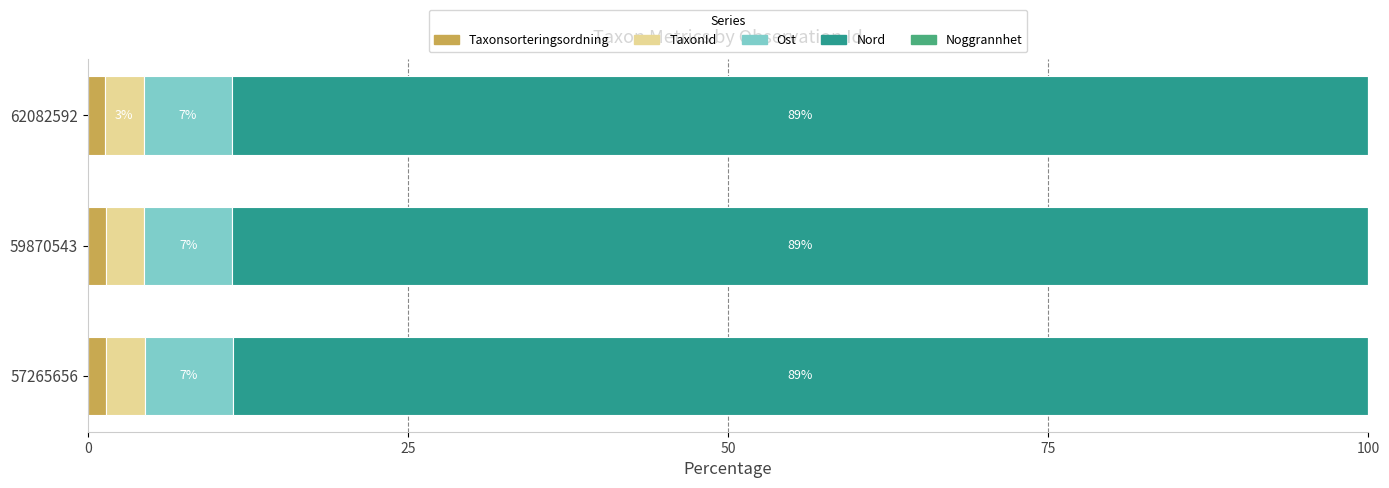

True or false: Taxonsorteringsordning has a value of 1.3 at 62082592.

True